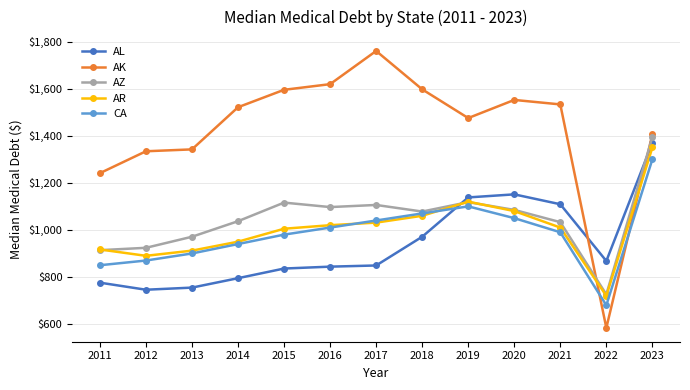

What is the difference between the highest and lowest values at 2014?

726